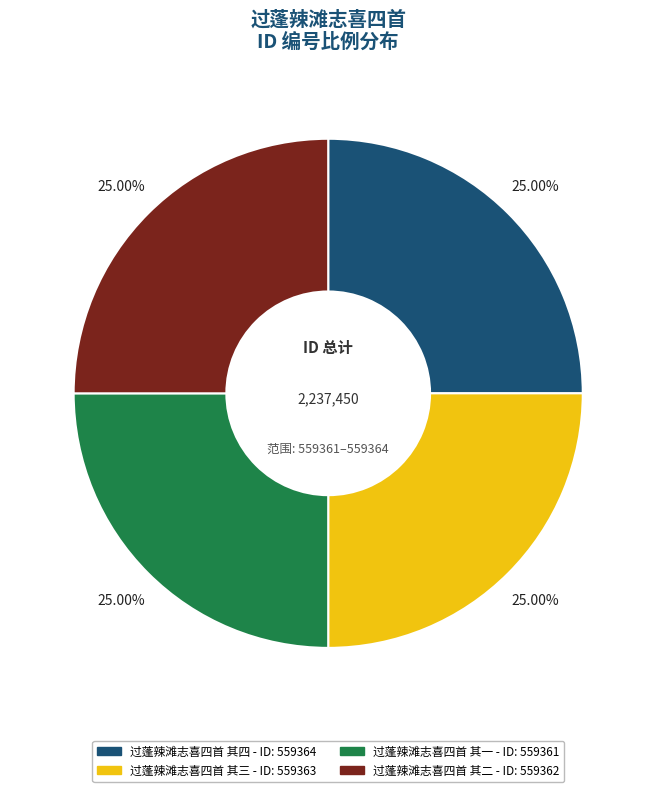

Is there any slice that represents more than half of the pie?

No